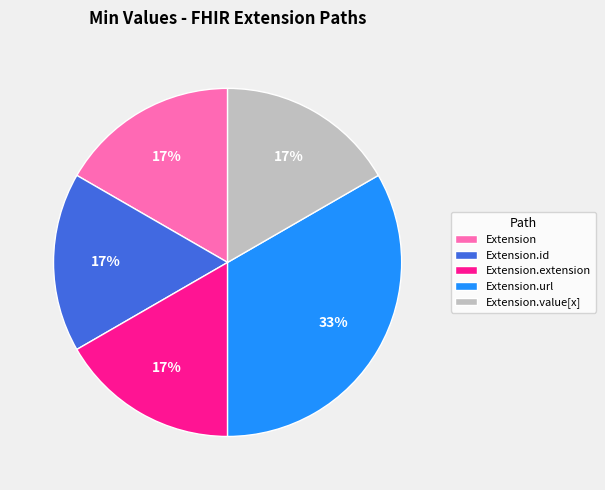

Does any single category account for the majority?

No